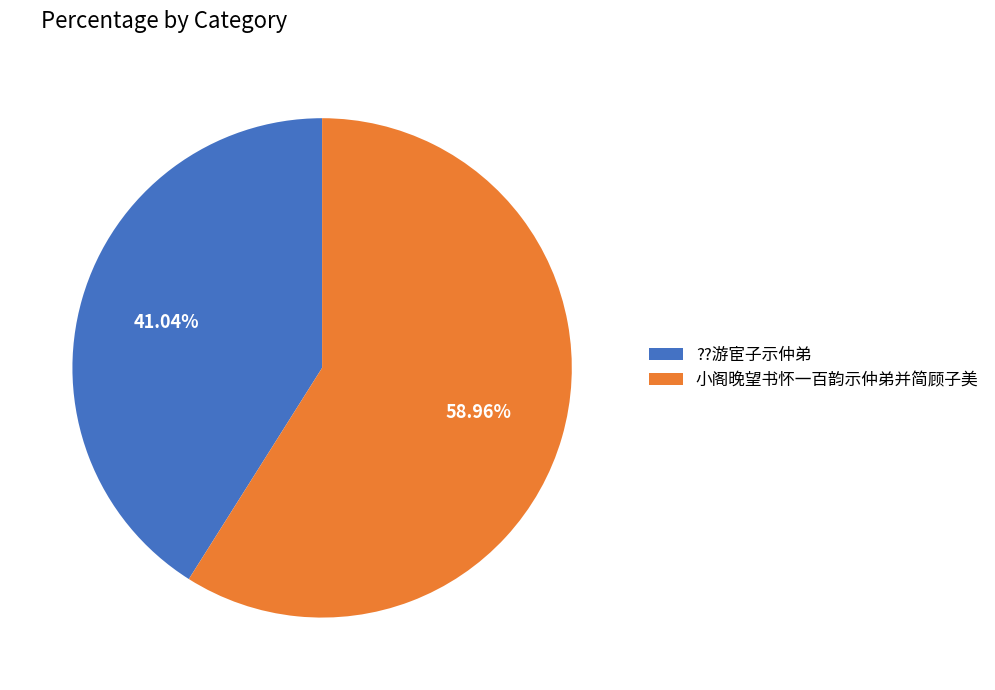

What percentage is NOT represented by 小阁晚望书怀一百韵示仲弟并简顾子美?

41.0%